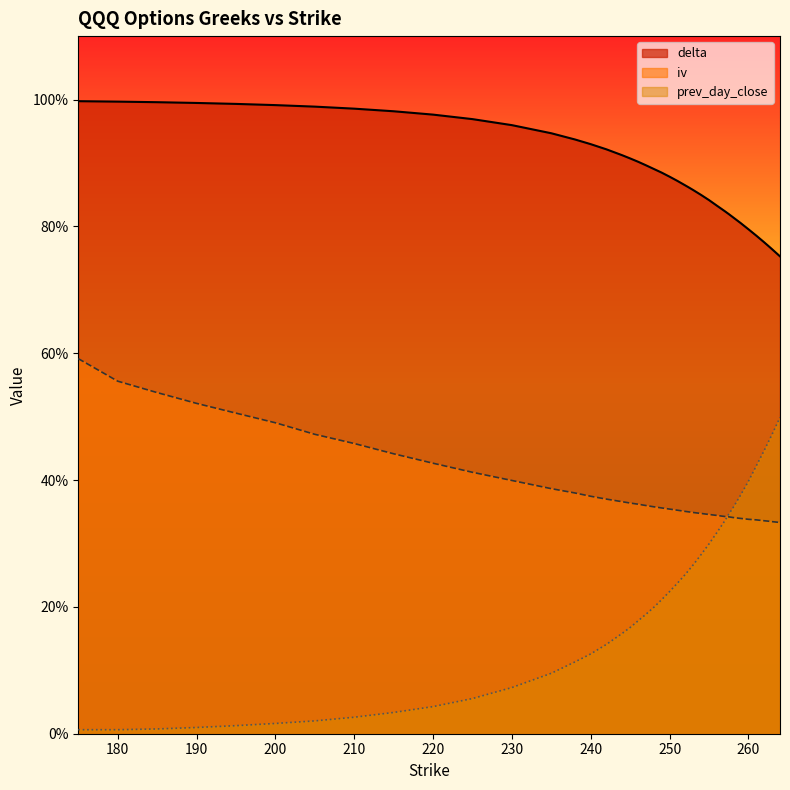

Reading right to left, list all the values displayed in this chart.

delta: 264=0.8	263=0.8	262.5=0.8	262=0.8	261=0.8	260=0.8	259=0.8	258=0.8	257.5=0.8	257=0.8	256=0.8	255=0.8	254=0.8	253=0.9	252.5=0.9	252=0.9	251=0.9	250=0.9	249=0.9	248=0.9	247=0.9	246=0.9	245=0.9	244=0.9	242=0.9	240=0.9	238=0.9	235=0.9	230=1.0	225=1.0	220=1.0	215=1.0	210=1.0	205=1.0	200=1.0	195=1.0	190=1.0	185=1.0	180=1.0	175=1.0
prev_day_close: 264=0.5	263=0.5	262.5=0.5	262=0.4	261=0.4	260=0.4	259=0.4	258=0.4	257.5=0.3	257=0.3	256=0.3	255=0.3	254=0.3	253=0.3	252.5=0.3	252=0.3	251=0.2	250=0.2	249=0.2	248=0.2	247=0.2	246=0.2	245=0.2	244=0.2	242=0.1	240=0.1	238=0.1	235=0.1	230=0.1	225=0.1	220=0.0	215=0.0	210=0.0	205=0.0	200=0.0	195=0.0	190=0.0	185=0.0	180=0.0	175=0.0
iv: 264=0.3	263=0.3	262.5=0.3	262=0.3	261=0.3	260=0.3	259=0.3	258=0.3	257.5=0.3	257=0.3	256=0.3	255=0.3	254=0.3	253=0.3	252.5=0.3	252=0.4	251=0.4	250=0.4	249=0.4	248=0.4	247=0.4	246=0.4	245=0.4	244=0.4	242=0.4	240=0.4	238=0.4	235=0.4	230=0.4	225=0.4	220=0.4	215=0.4	210=0.5	205=0.5	200=0.5	195=0.5	190=0.5	185=0.5	180=0.6	175=0.6